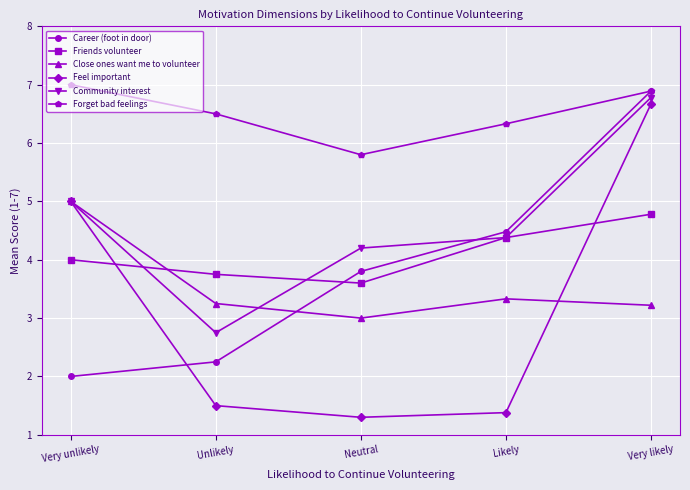

Where is Feel important nearest to the value 3?

Unlikely